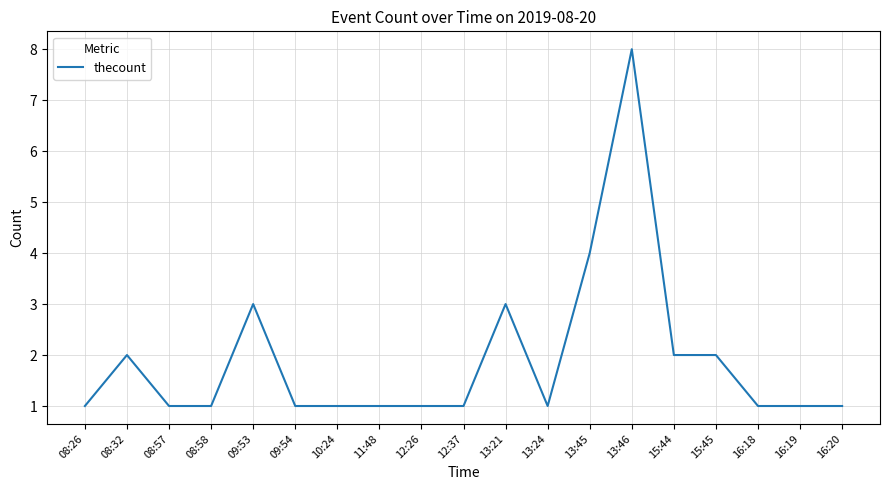

What value does the data have at 13:21?

3